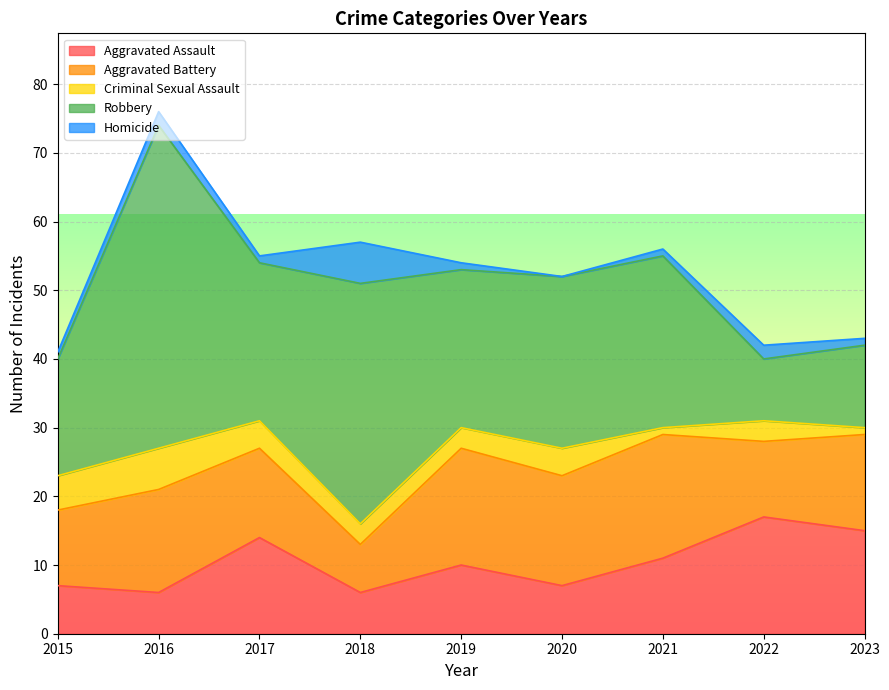

Where is Criminal Sexual Assault nearest to the value 3?

2018